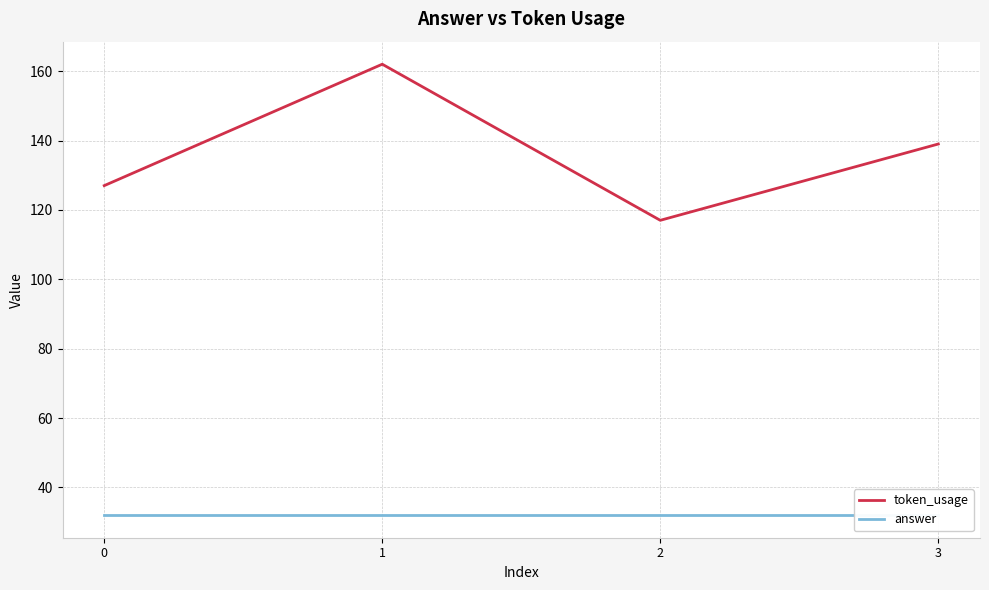

What is the total value across all series at 1?

194